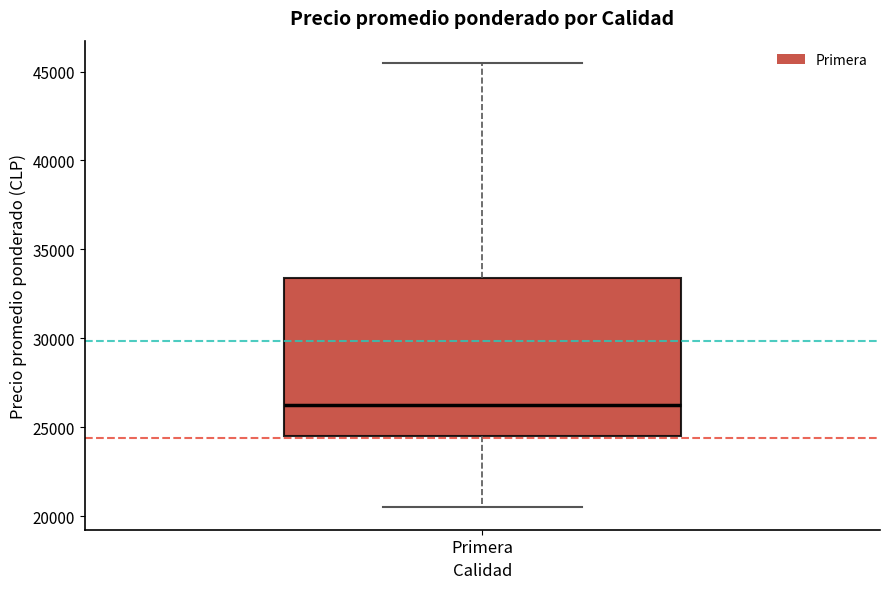

Read this box plot against the y-axis: the position of the median line, the range covered by the box, and the ends of both whiskers. The values are not printed on the chart, so give them approximately, as read against the axis.

median 26000, box 24500 to 33500, whiskers 20500 to 45500